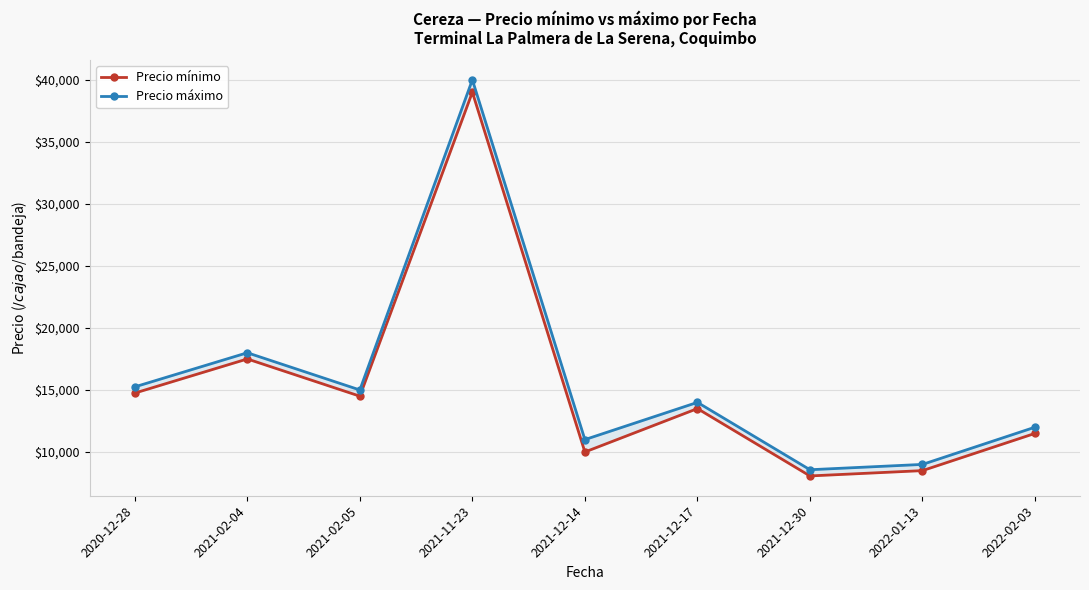

List the series in order of their overall mean, highest first.

Precio máximo, Precio mínimo